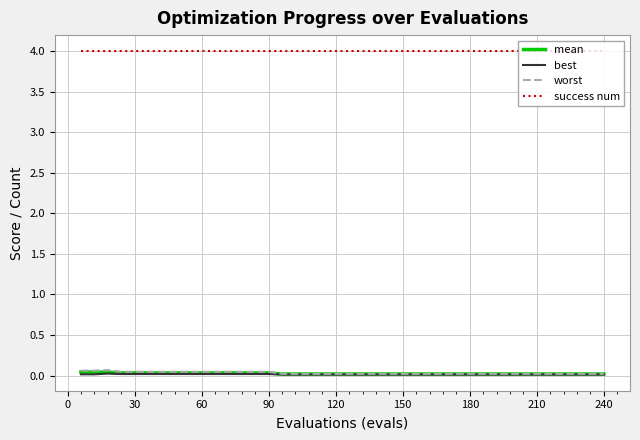

What is the maximum value shown in the chart?

4.0